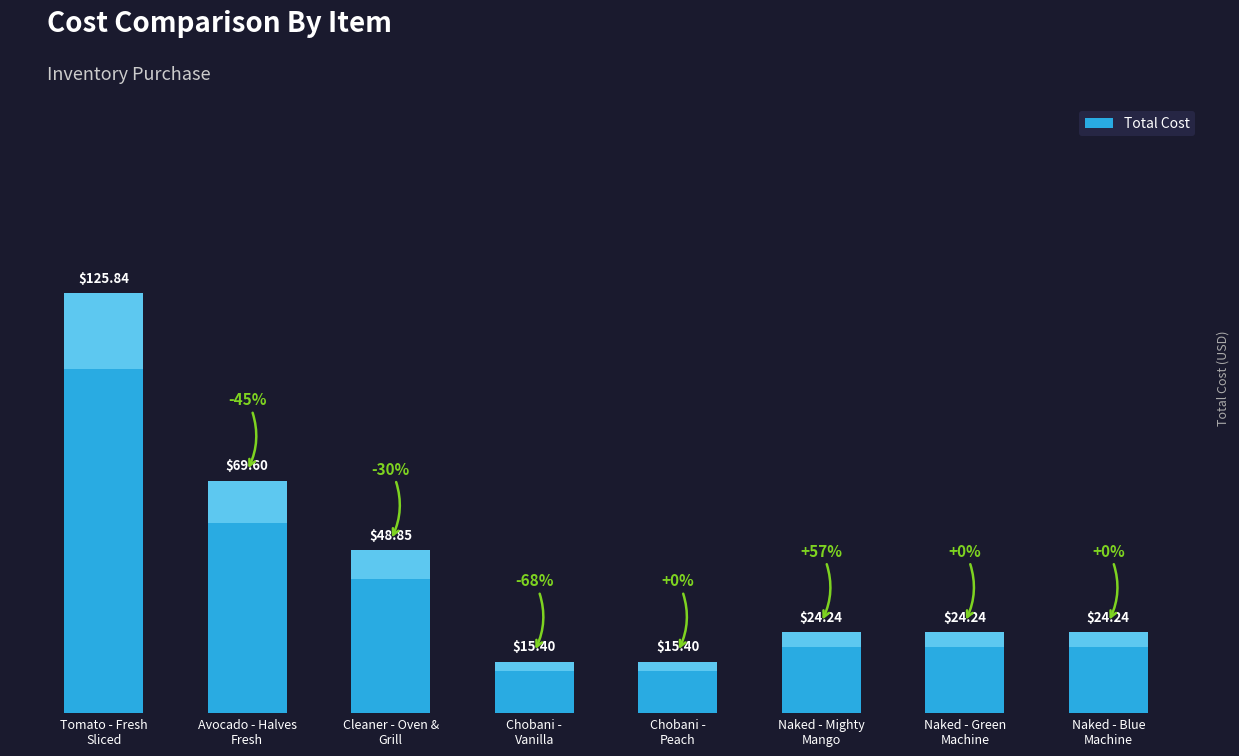

What is the change in value from Cleaner - Oven &
Grill to Naked - Green
Machine?

-24.6